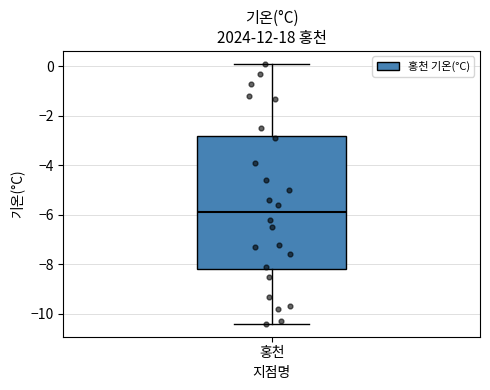

Transcribe this box plot: give where the median line is, the range the box spans, and where the two whiskers end, as read against the y-axis. The values are not printed on the chart, so give them approximately, as read against the axis.

median -5.8, box -8.2 to -2.8, whiskers -10.4 to 0.2